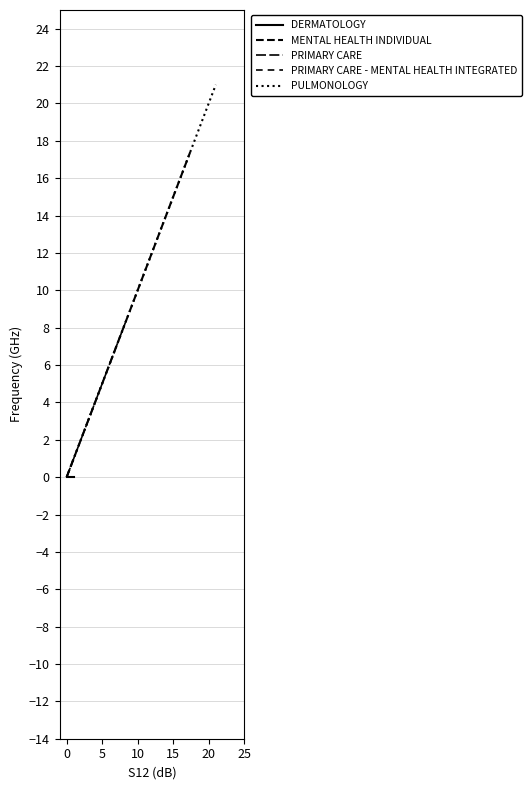

What is the average value of the PRIMARY CARE - MENTAL HEALTH INTEGRATED series?

0.5